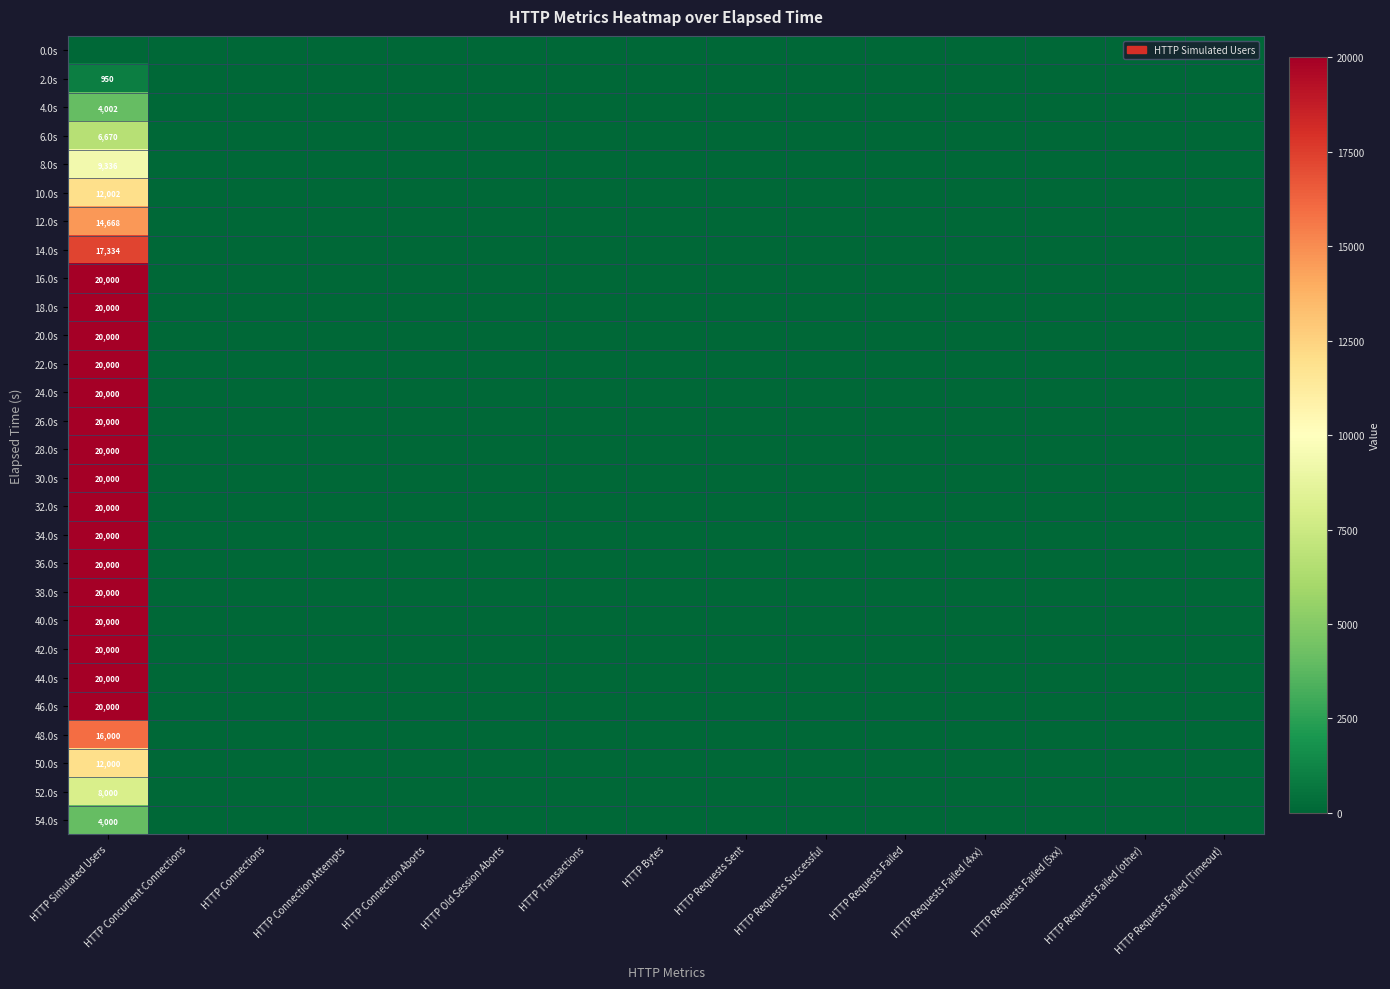

The value of 30.0s at HTTP Concurrent Connections is -11335. True or false?

False